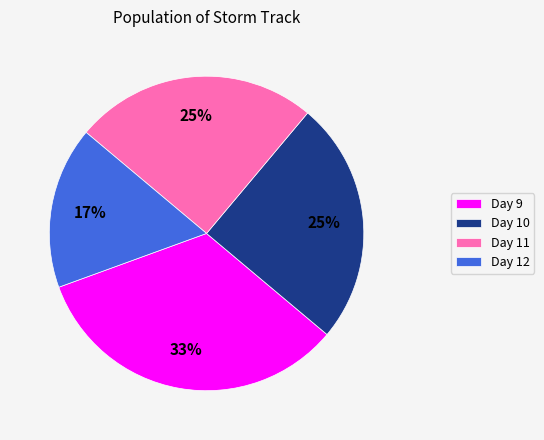

What percentage is the Day 12 slice, to the nearest percent?

17%